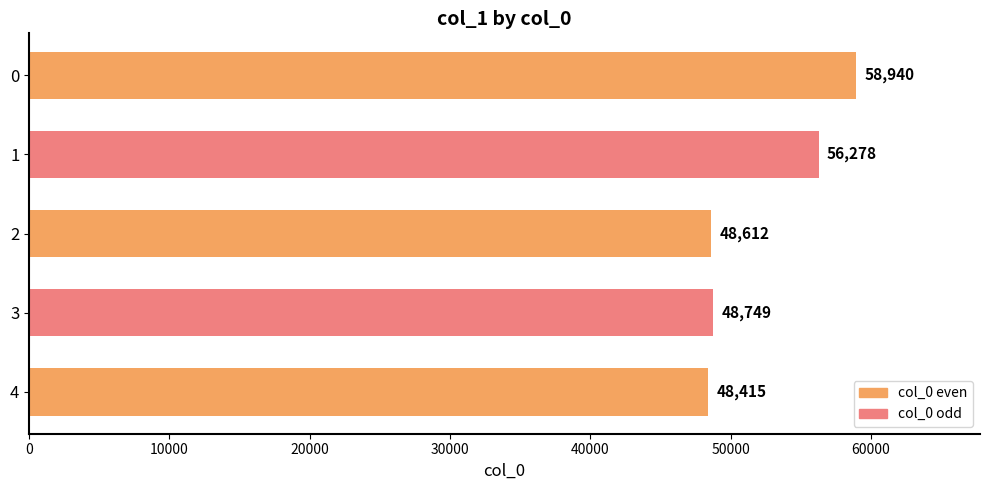

What is the value of the 2nd bar from the top?

56278